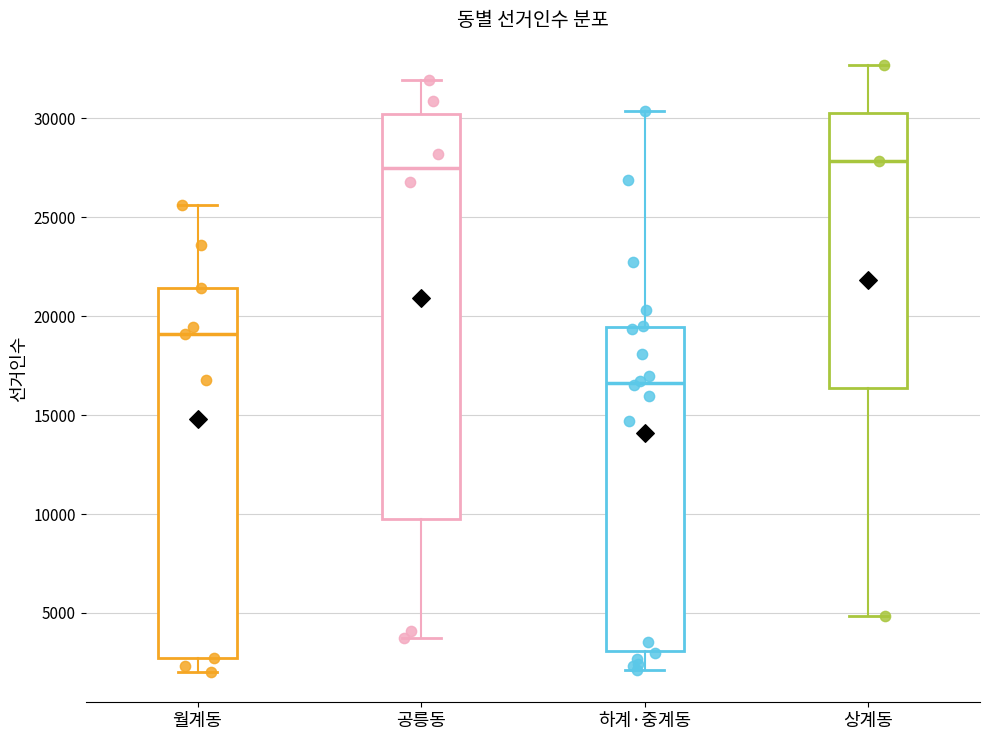

Reading left to right, transcribe this box plot: for each box, give where its median line is, the range the box spans, and where its two whiskers end, as read against the y-axis. The values are not printed on the chart, so give them approximately, as read against the axis.

월계동: median 19000, box 2500 to 21500, whiskers 2000 to 25500
공릉동: median 27500, box 10000 to 30000, whiskers 3500 to 32000
하계·중계동: median 16500, box 3000 to 19500, whiskers 2000 to 30500
상계동: median 28000, box 16500 to 30500, whiskers 5000 to 32500